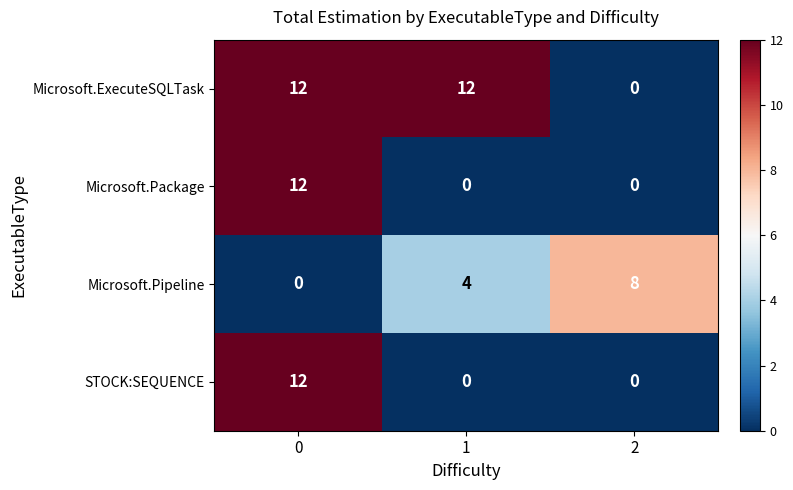

What is the difference between the maximum and minimum values in the STOCK:SEQUENCE series?

12